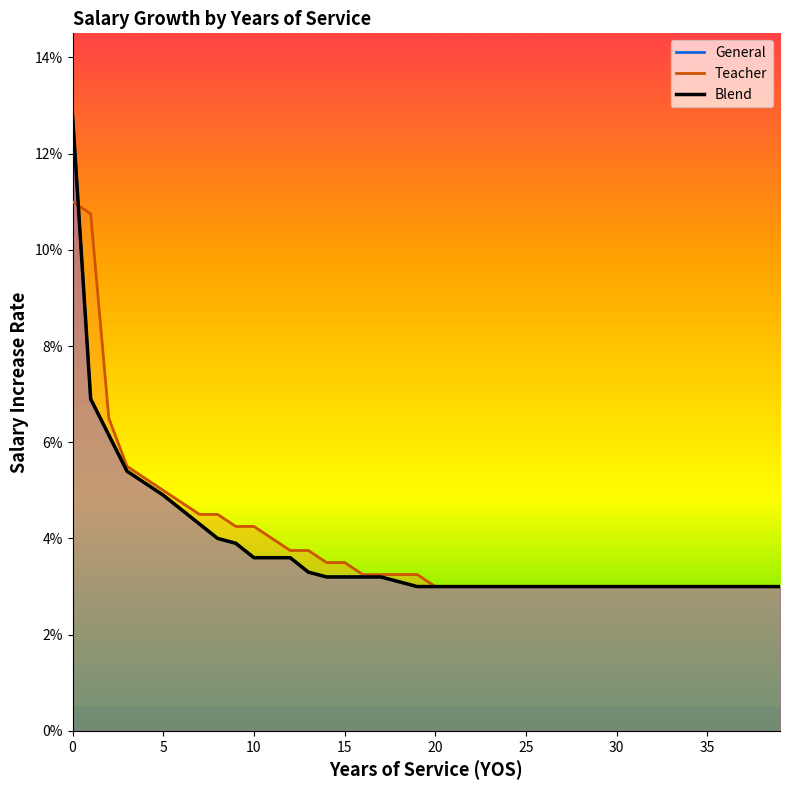

Does the chart display data point markers on the line(s)?

No